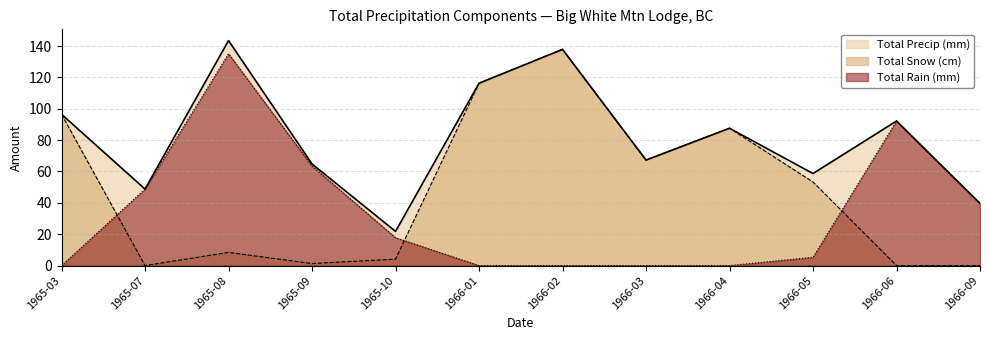

What is the label of the 2nd point from the left?

1965-07